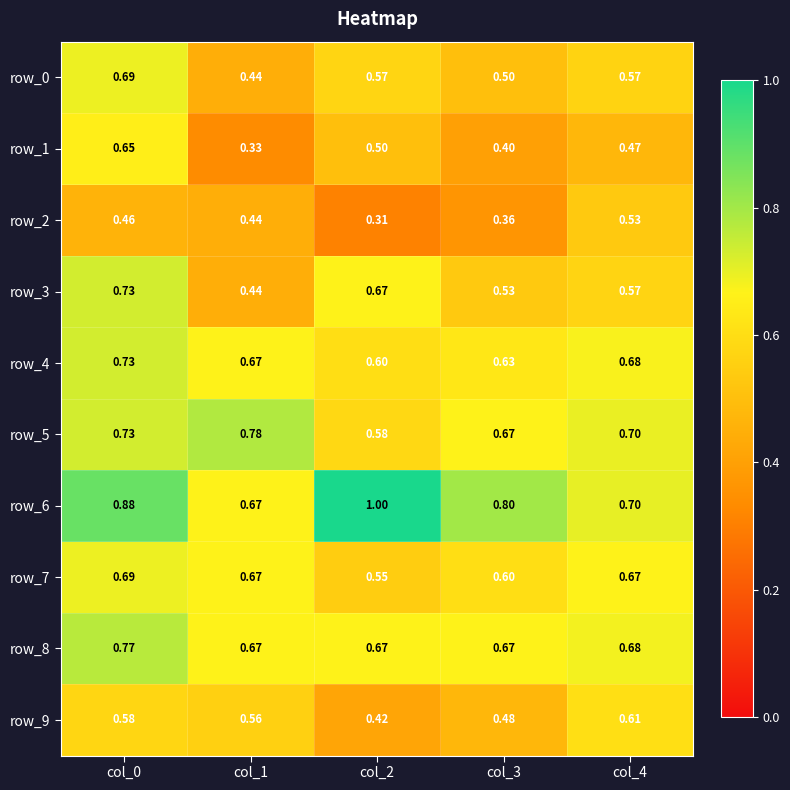

What is the difference between the maximum and minimum values in the row_1 series?

0.3